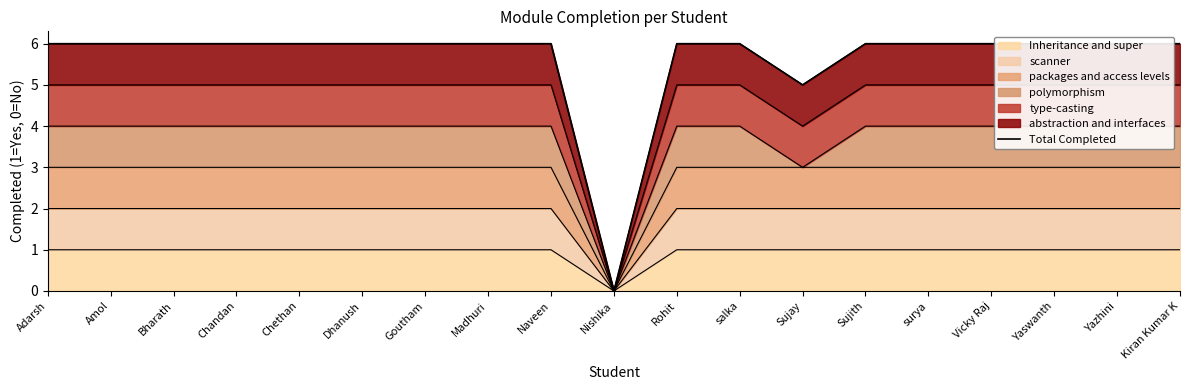

What is the approximate value at salka?

6